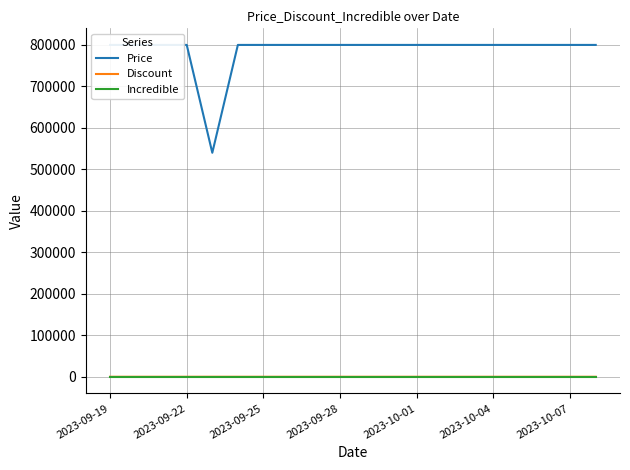

Reading left to right, transcribe all the data shown in this chart.

Price: 800000	800000	800000	800000	540000	800000	800000	800000	800000	800000	800000	800000	800000	800000	800000	800000	800000	800000	800000	800000
Discount: 0	0	0	0	33	0	0	0	0	0	0	0	0	0	0	0	0	0	0	0
Incredible: 0	0	0	0	0	0	0	0	0	0	0	0	0	0	0	0	0	0	0	0